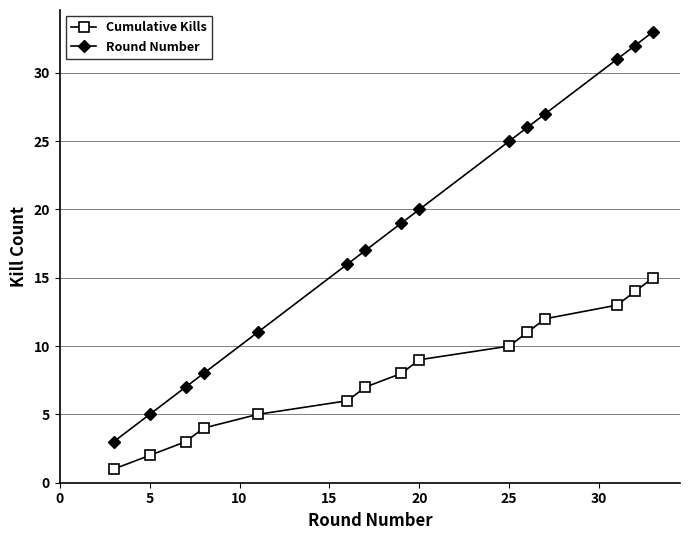

How many lines are shown in the chart?

2